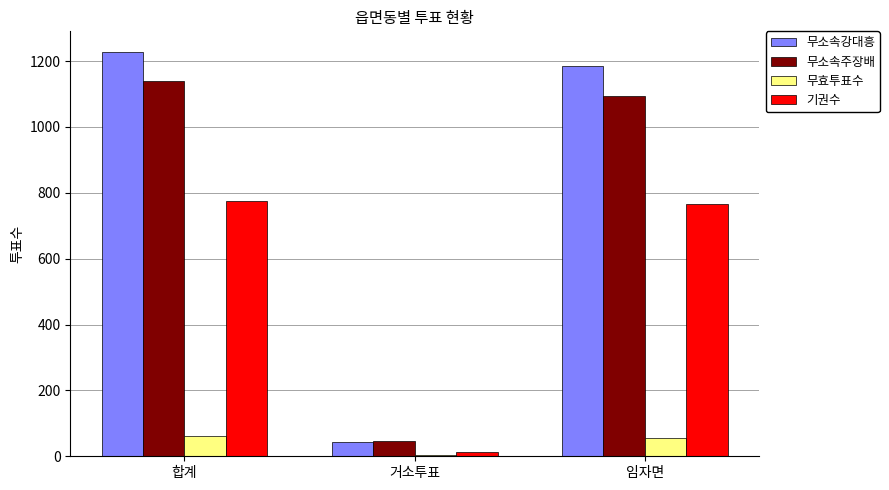

What is the label of the 1st bar from the right?

임자면